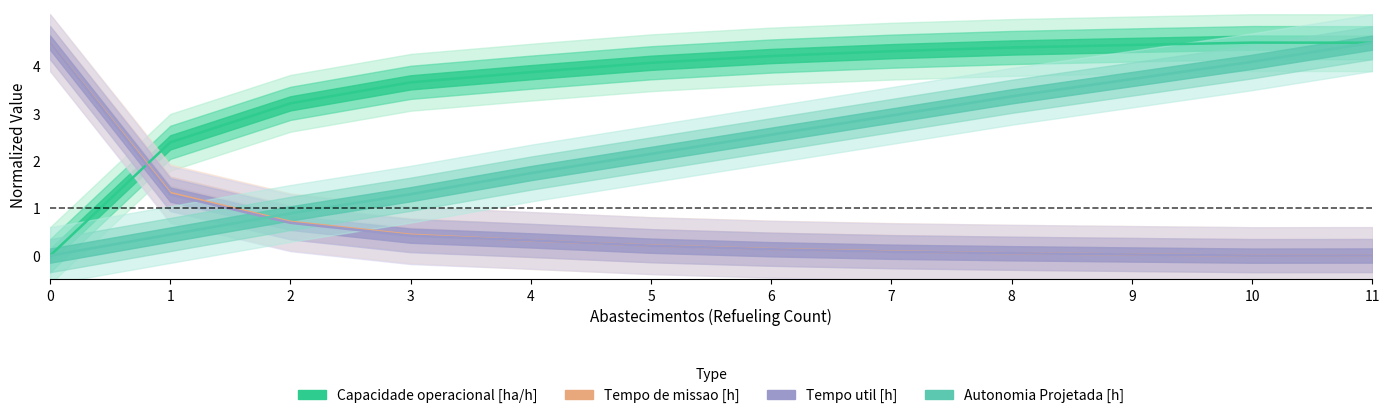

List the series in order of their peak value, highest first.

Capacidade operacional [ha/h], Tempo de missao [h], Tempo util [h], Autonomia Projetada [h]